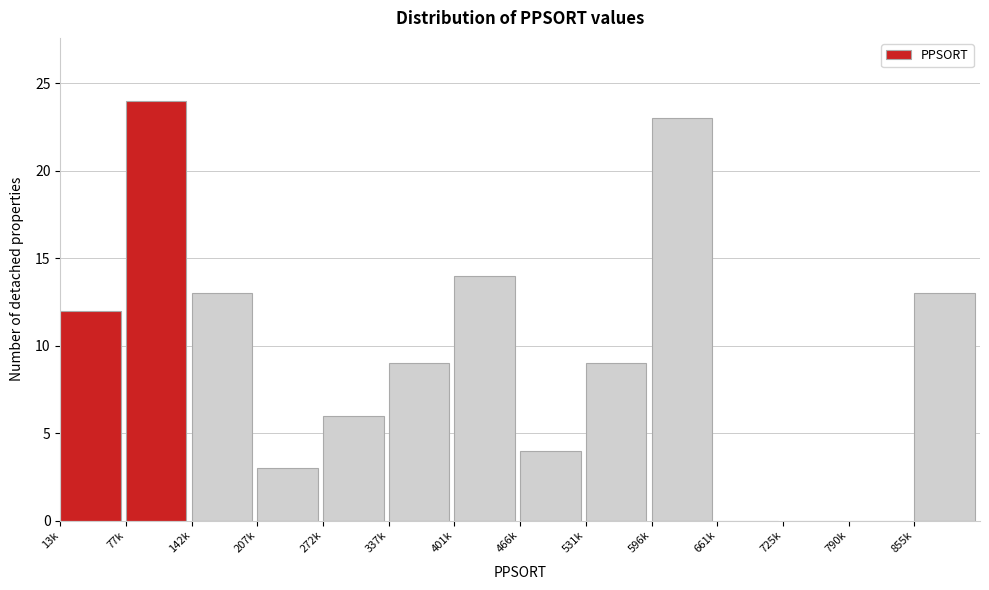

Reading right to left, transcribe all the data shown in this chart.

855k=13	790k=0	725k=0	661k=0	596k=23	531k=9	466k=4	401k=14	337k=9	272k=6	207k=3	142k=13	77k=24	13k=12